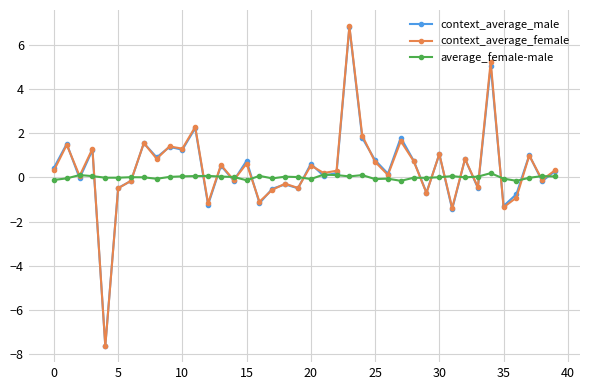

What is the value of the context_average_male point at the 4th from the left?

1.2